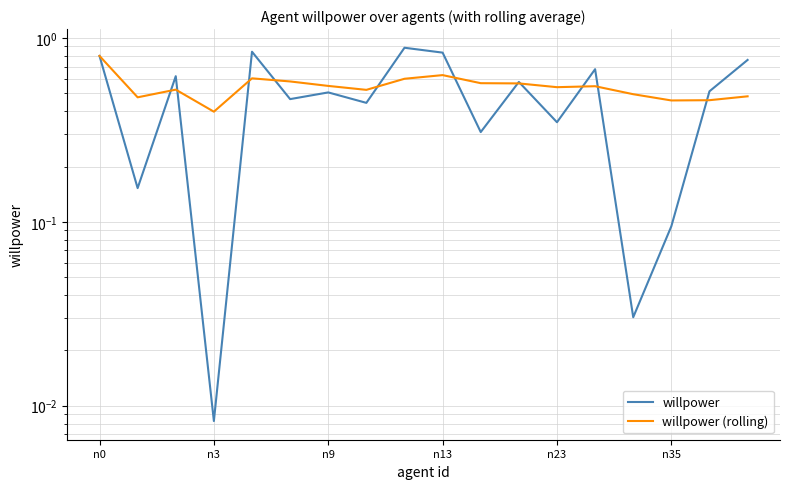

Does the chart display data point markers on the line(s)?

No